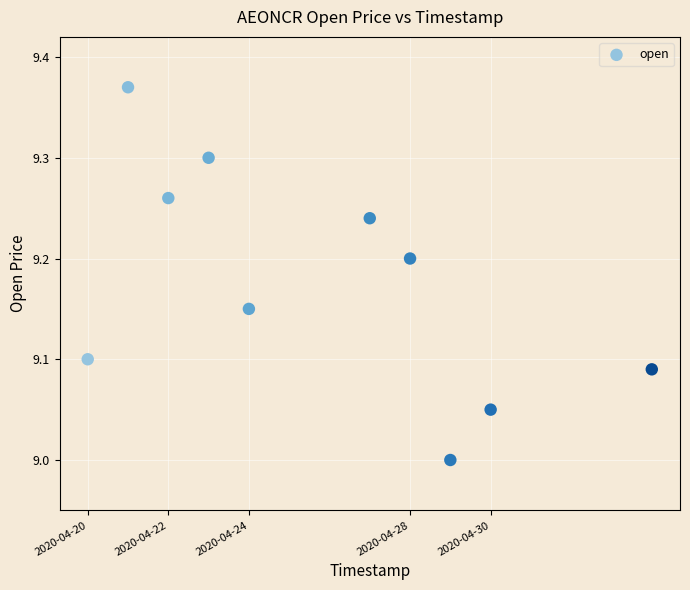

What is the average X value?

1587841920.0